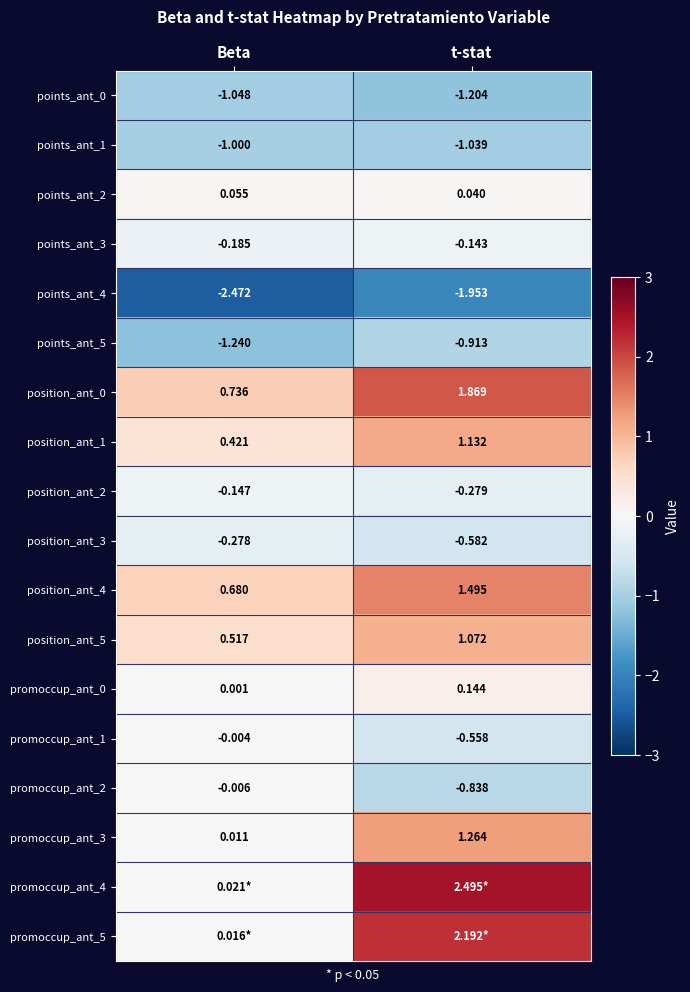

At which label does promoccup_ant_3 first exceed 1?

t-stat